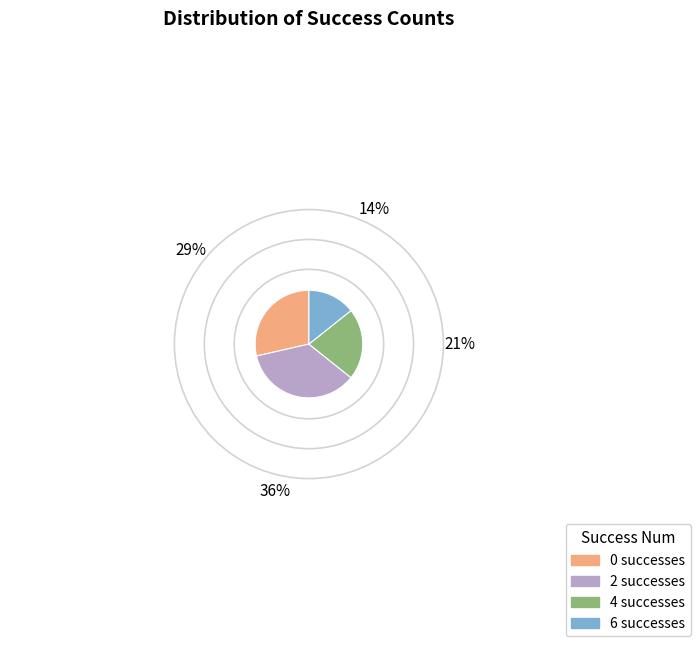

Does any single category account for the majority?

No